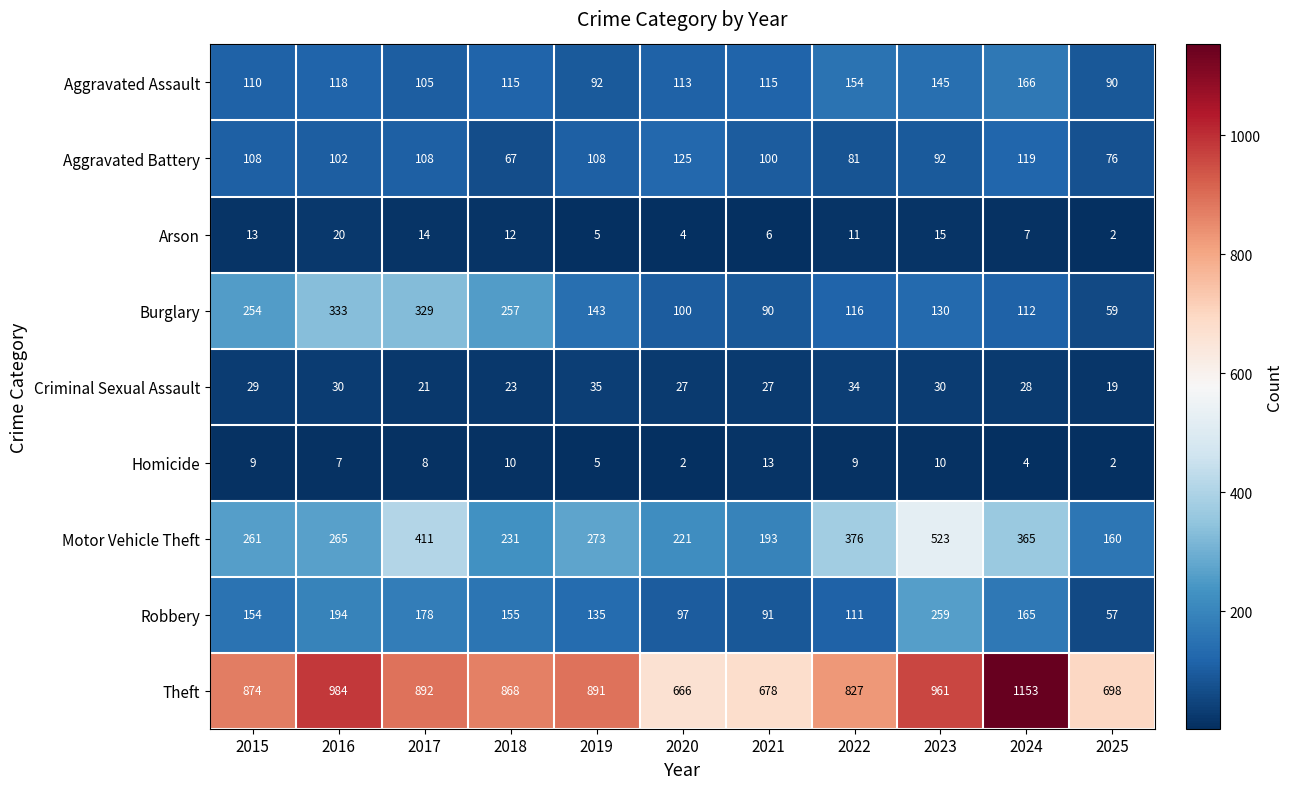

What is the greatest value displayed?

1153